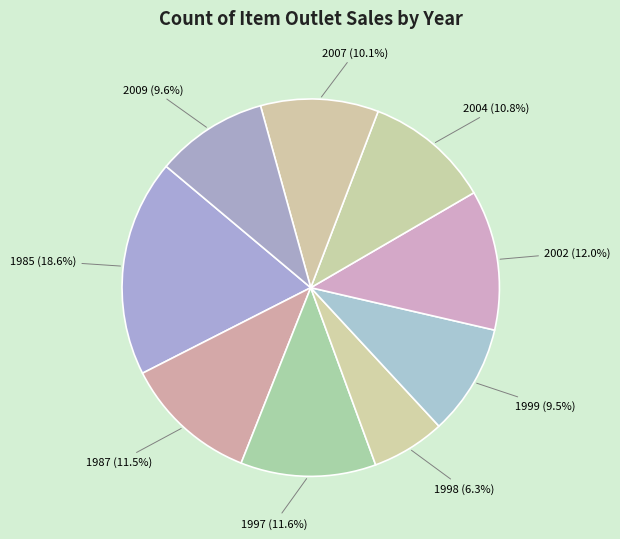

To the nearest percent, what is the average slice percentage?

11%